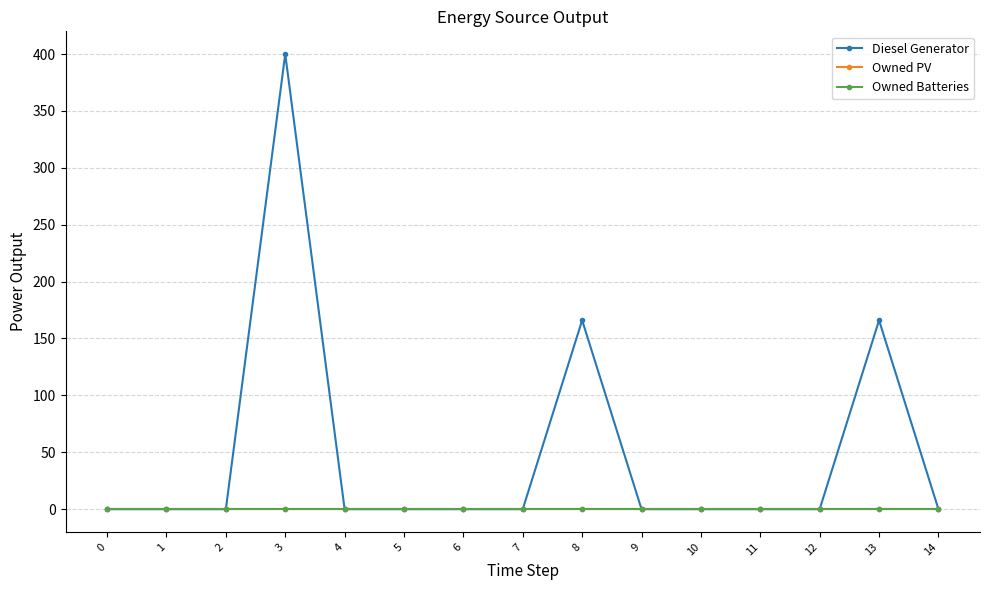

True or false: Owned Batteries has more than 0 interior local peaks.

False